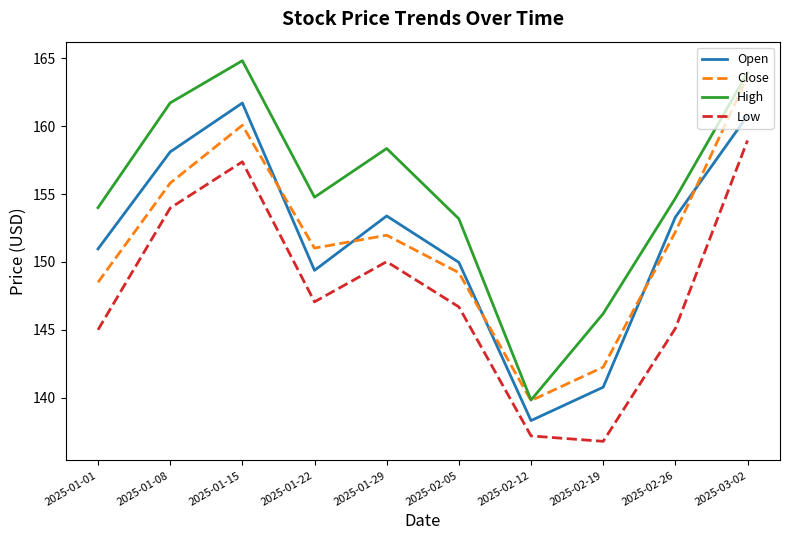

At which label is High closest to 152?

2025-02-05